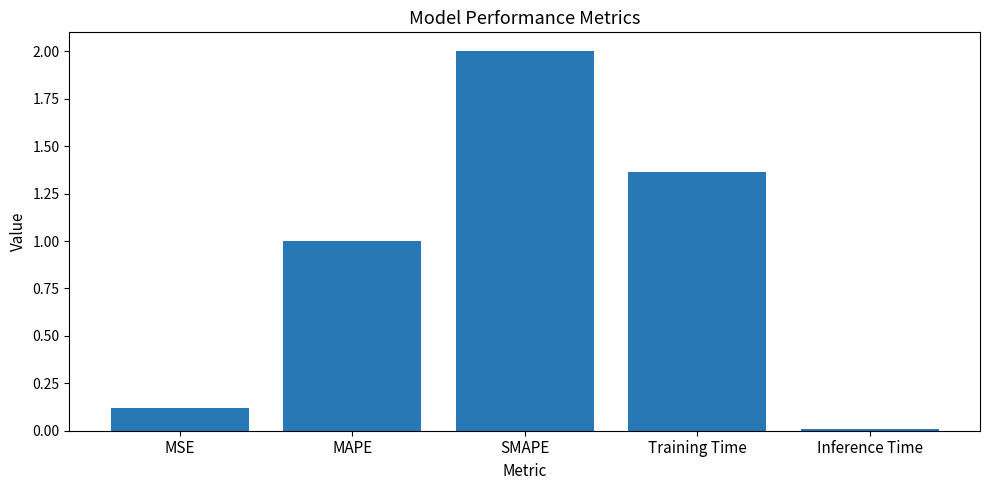

Is it true that the value at MSE is 0.2?

False